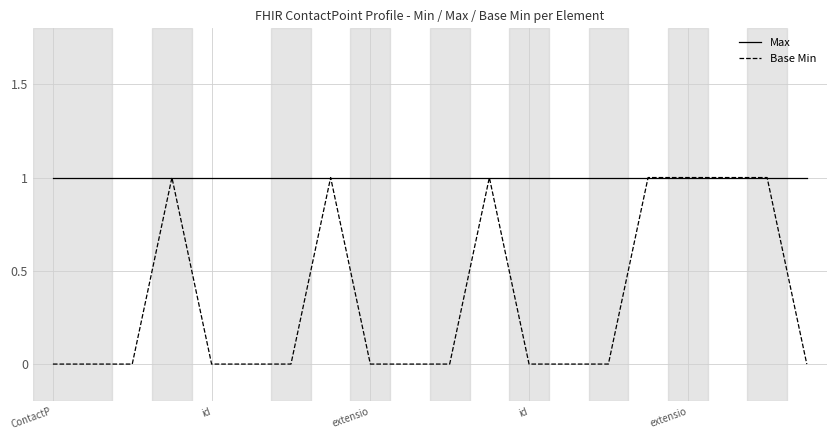

Which series has the largest total across all categories?

Max